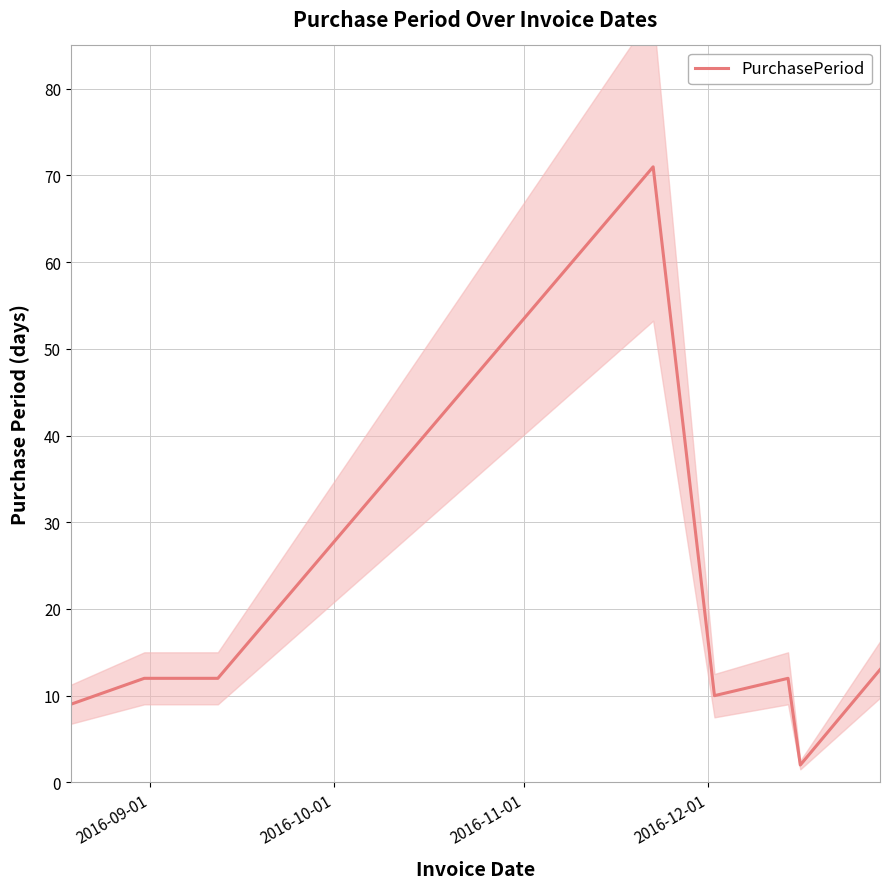

How many interior local peaks (higher than both neighbors) does the data have?

2